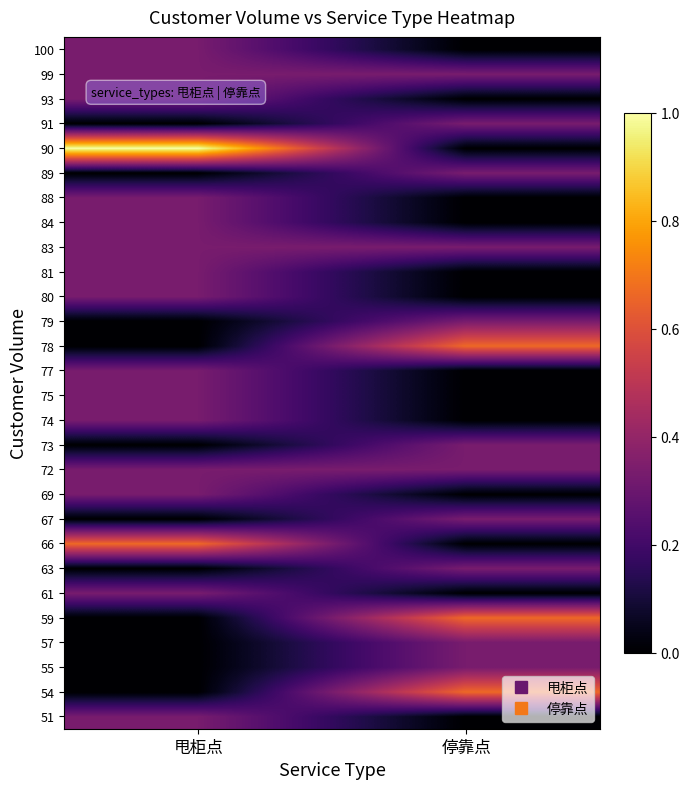

Reading right to left, transcribe all the data shown in this chart.

51: 停靠点=0.0	甩柜点=0.3
54: 停靠点=0.7	甩柜点=0.0
55: 停靠点=0.3	甩柜点=0.0
57: 停靠点=0.3	甩柜点=0.0
59: 停靠点=0.7	甩柜点=0.0
61: 停靠点=0.0	甩柜点=0.3
63: 停靠点=0.3	甩柜点=0.0
66: 停靠点=0.0	甩柜点=0.7
67: 停靠点=0.3	甩柜点=0.0
69: 停靠点=0.0	甩柜点=0.3
72: 停靠点=0.3	甩柜点=0.3
73: 停靠点=0.3	甩柜点=0.0
74: 停靠点=0.0	甩柜点=0.3
75: 停靠点=0.0	甩柜点=0.3
77: 停靠点=0.0	甩柜点=0.3
78: 停靠点=0.7	甩柜点=0.0
79: 停靠点=0.3	甩柜点=0.0
80: 停靠点=0.0	甩柜点=0.3
81: 停靠点=0.0	甩柜点=0.3
83: 停靠点=0.3	甩柜点=0.3
84: 停靠点=0.0	甩柜点=0.3
88: 停靠点=0.0	甩柜点=0.3
89: 停靠点=0.3	甩柜点=0.0
90: 停靠点=0.0	甩柜点=1.0
91: 停靠点=0.3	甩柜点=0.0
93: 停靠点=0.0	甩柜点=0.3
99: 停靠点=0.3	甩柜点=0.3
100: 停靠点=0.0	甩柜点=0.3